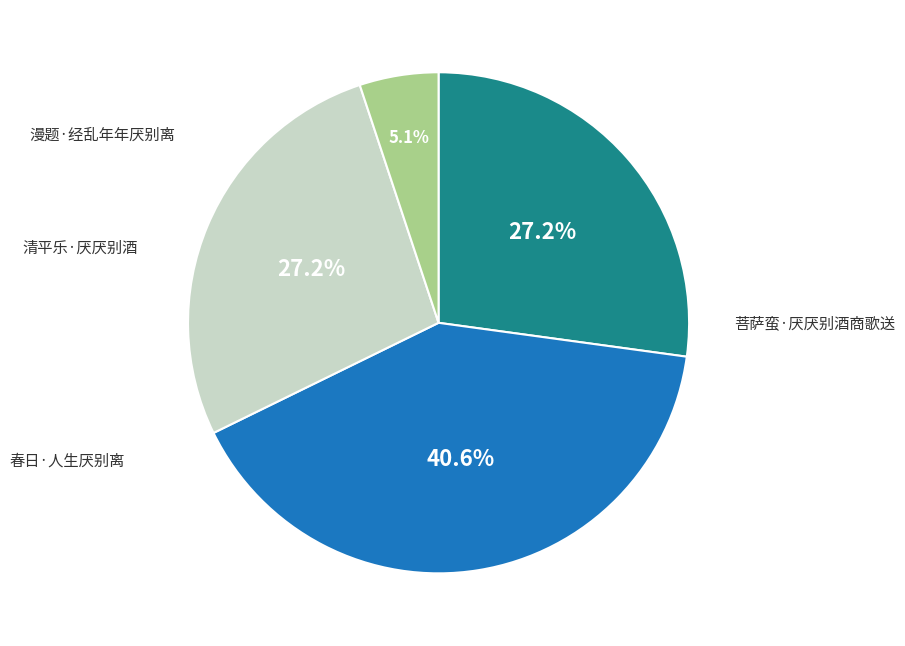

How many slices are in this pie chart?

4